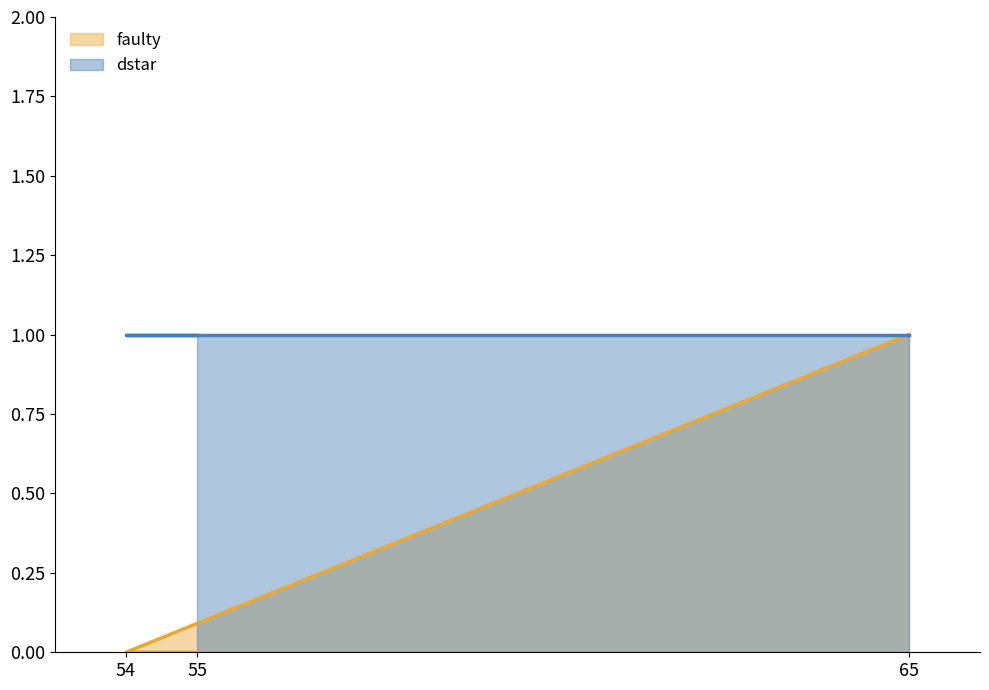

At which label does faulty reach its peak?

65